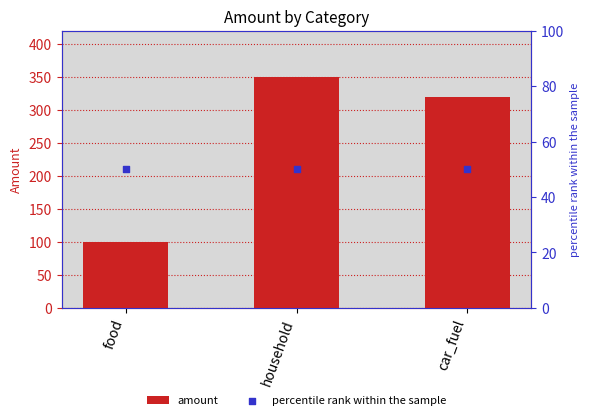

What is the total value across all series at household?

400.5